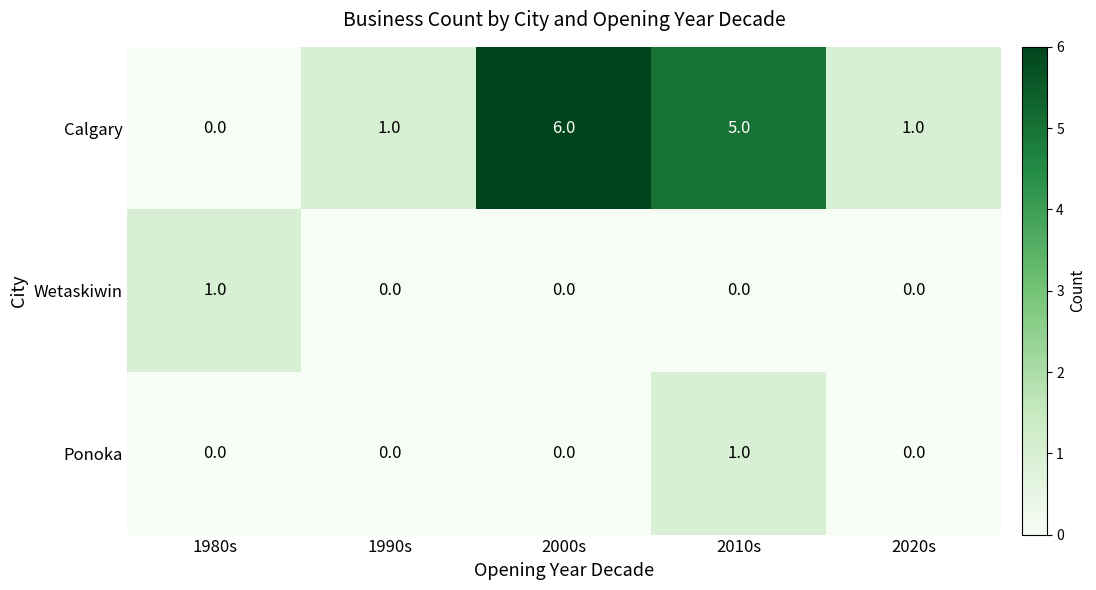

What is the difference between the maximum and second lowest values in the Calgary series?

5